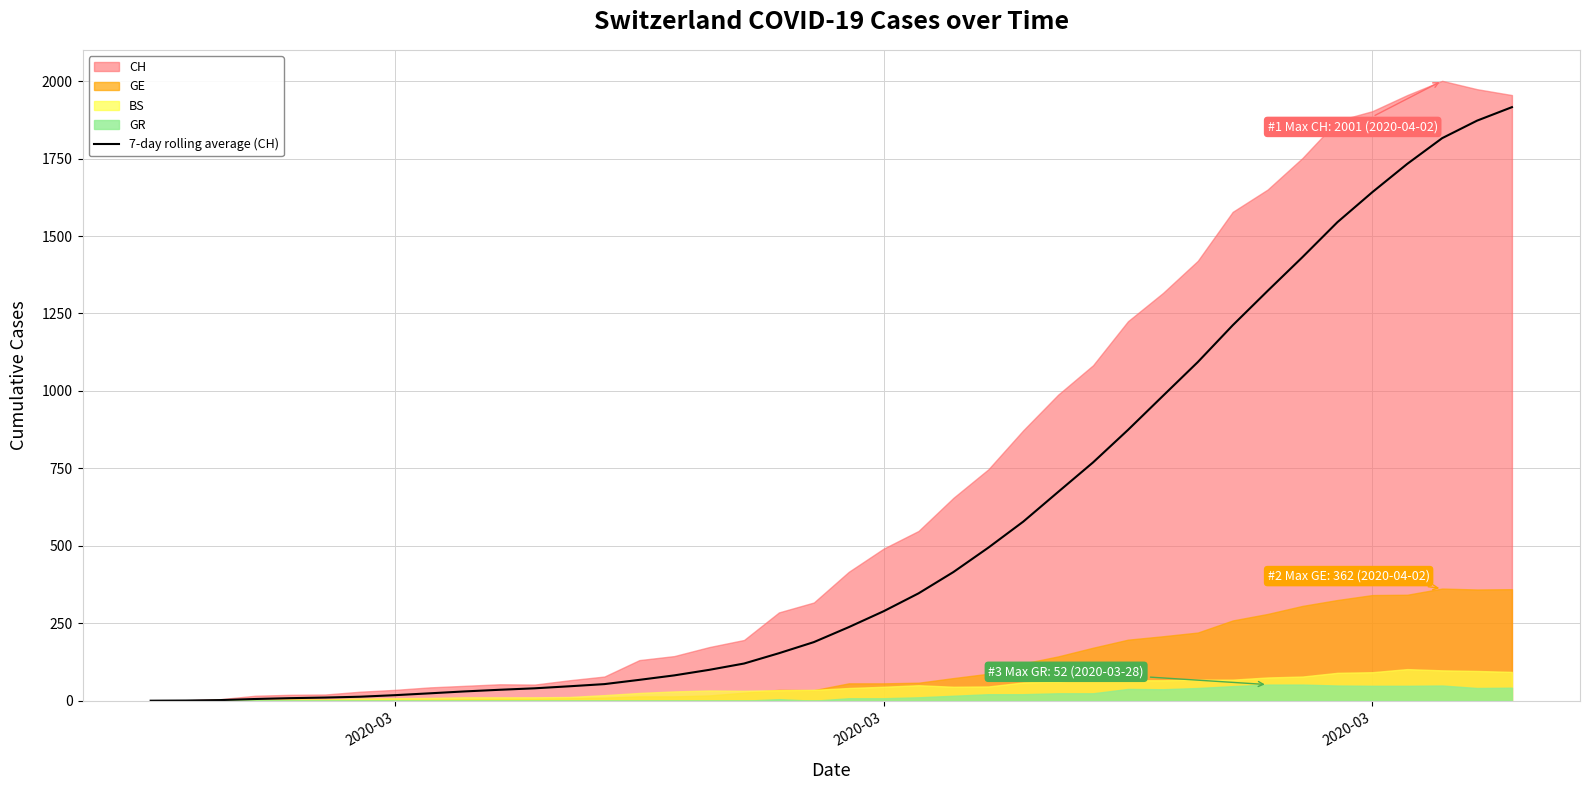

Reading left to right, extract all data points from this chart.

0.0	0.5	2.0	5.5	8.2	10.2	12.9	17.9	23.9	30.0	35.3	40.0	46.6	53.6	67.3	81.7	99.6	120.0	153.3	189.1	237.4	288.9	346.6	415.4	494.1	578.1	674.0	769.3	874.1	983.9	1093.1	1211.9	1322.9	1432.0	1544.7	1641.6	1732.9	1815.9	1872.4	1916.0